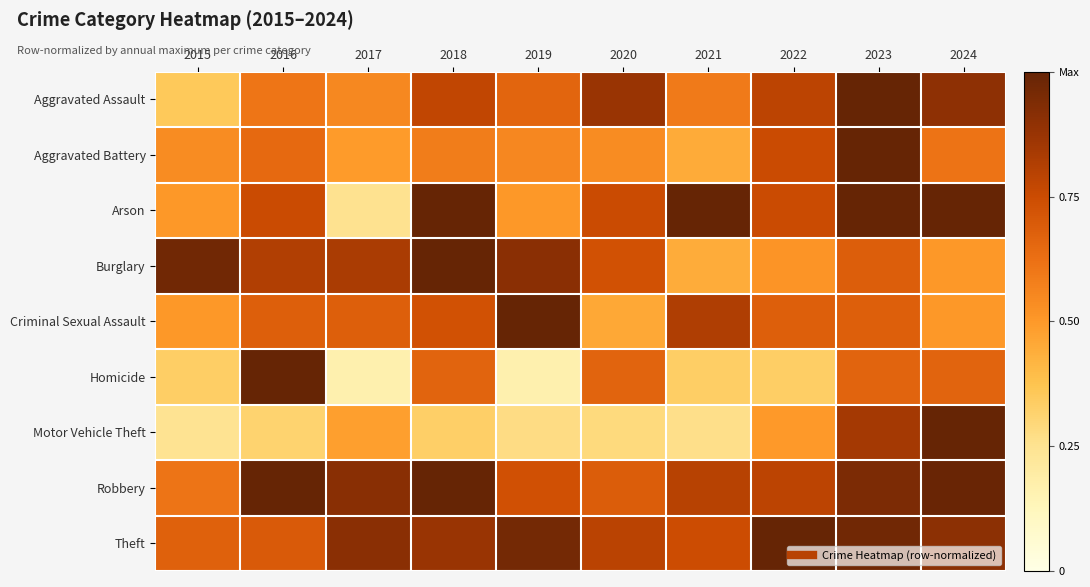

What is the total value across all series at 2022?

6.1